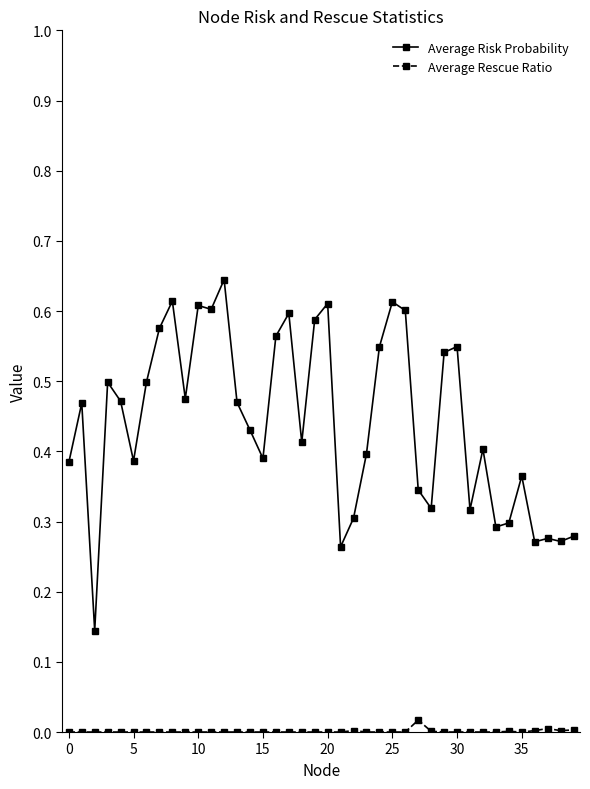

Rank the series by their maximum value, from lowest to highest.

Average Rescue Ratio, Average Risk Probability